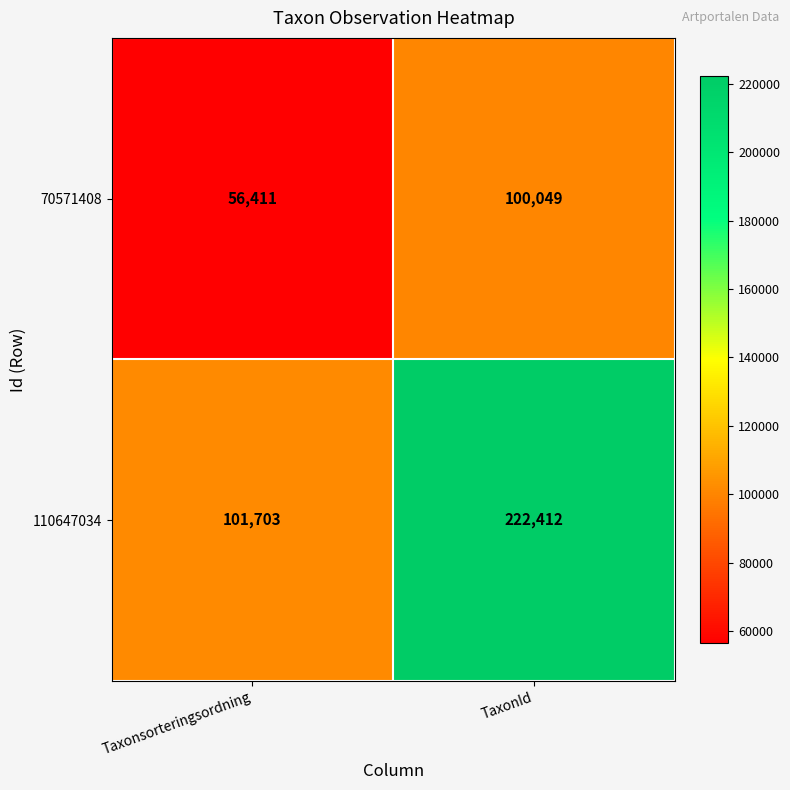

What is the highest value of the 70571408 series?

100049